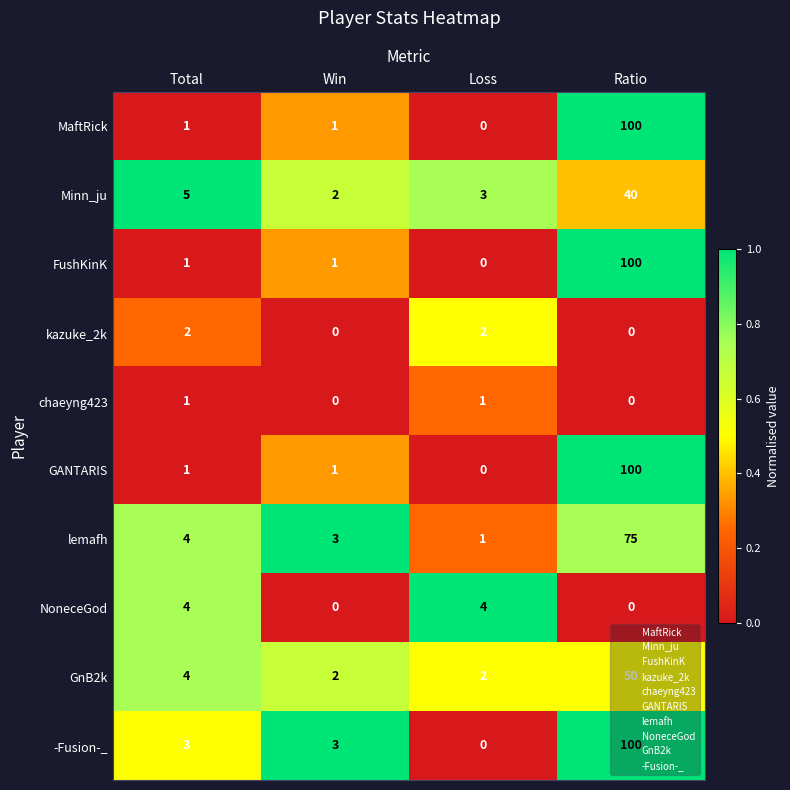

Rank the categories by lemafh value from highest to lowest.

Ratio, Total, Win, Loss